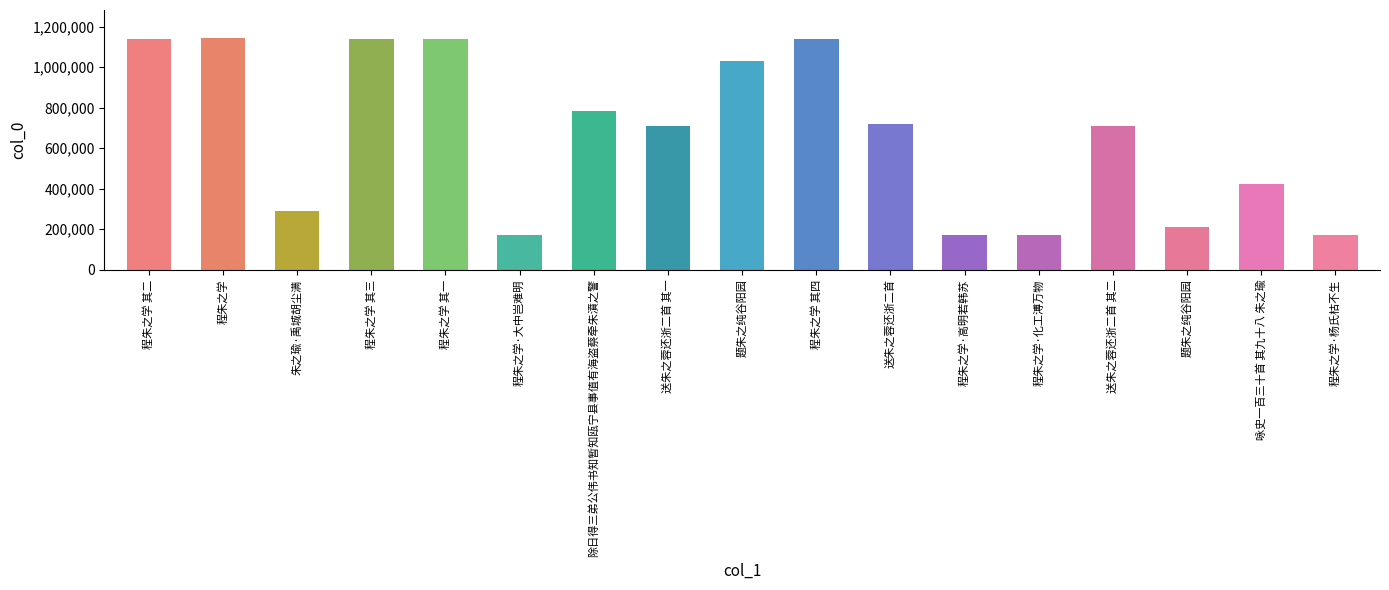

At which category does the chart reach its minimum across all series?

程朱之学·高明若韩苏